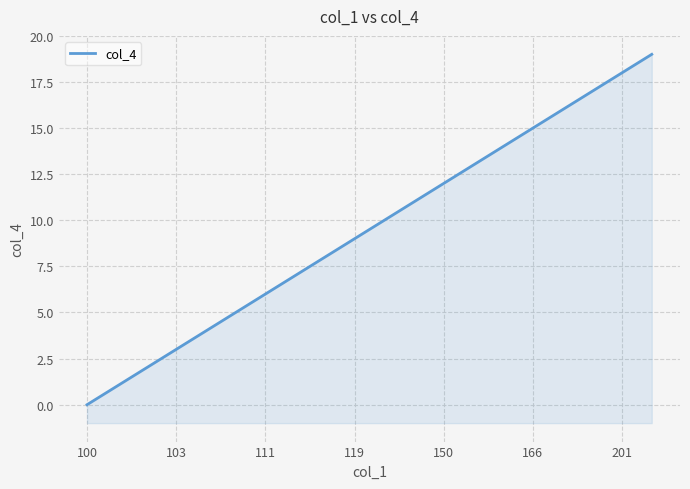

The value at 149 is 11. True or false?

True